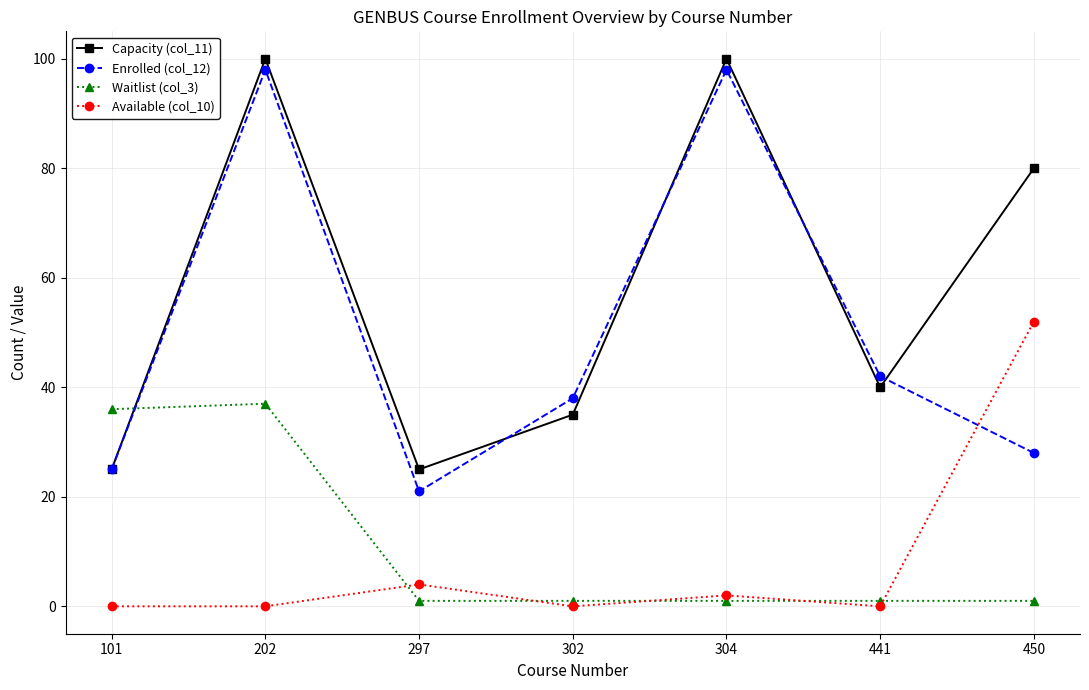

At which category is the sum across all series the highest?

202